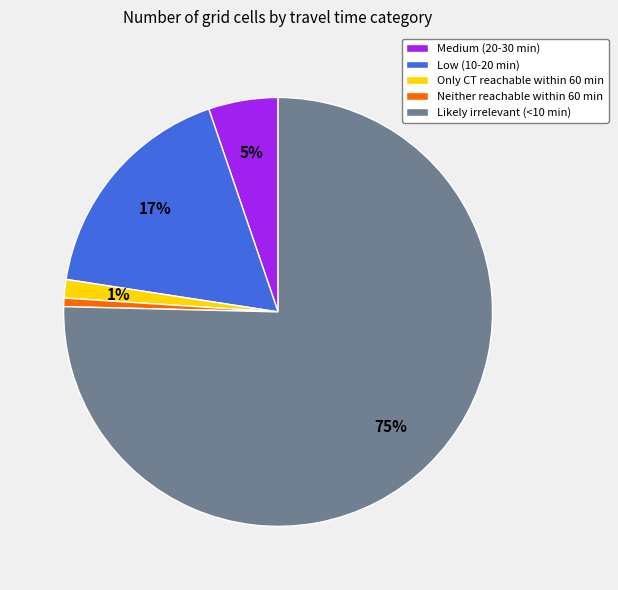

Combined, do Neither reachable within 60 min and Only CT reachable within 60 min account for over 50%?

No